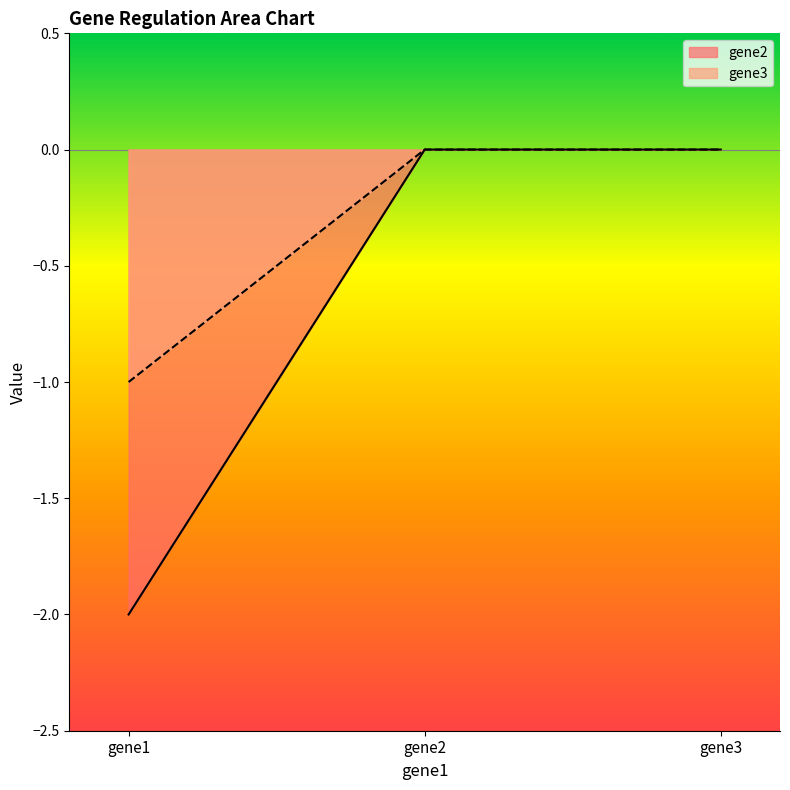

Reading right to left, transcribe all the data shown in this chart.

gene2: 0	0	-2
gene3: 0	0	-1